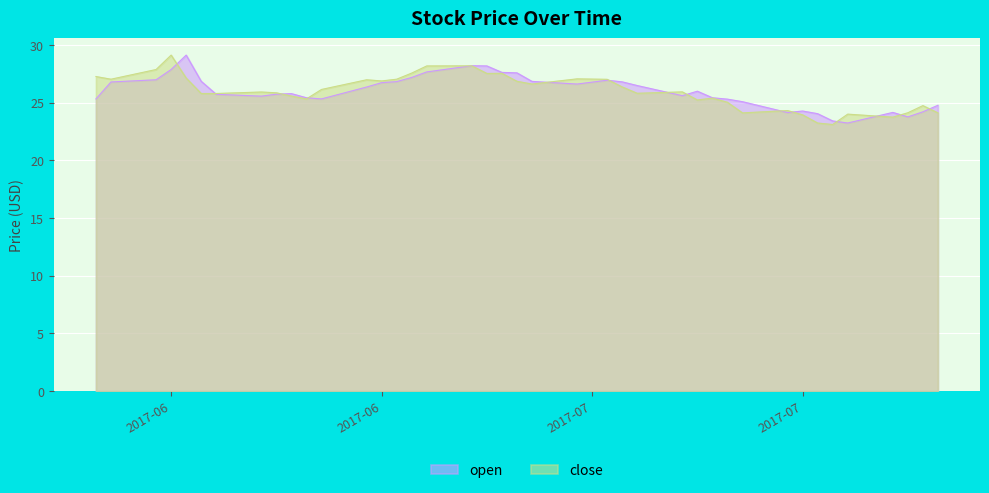

Where does the close series first go above 25?

2017-06